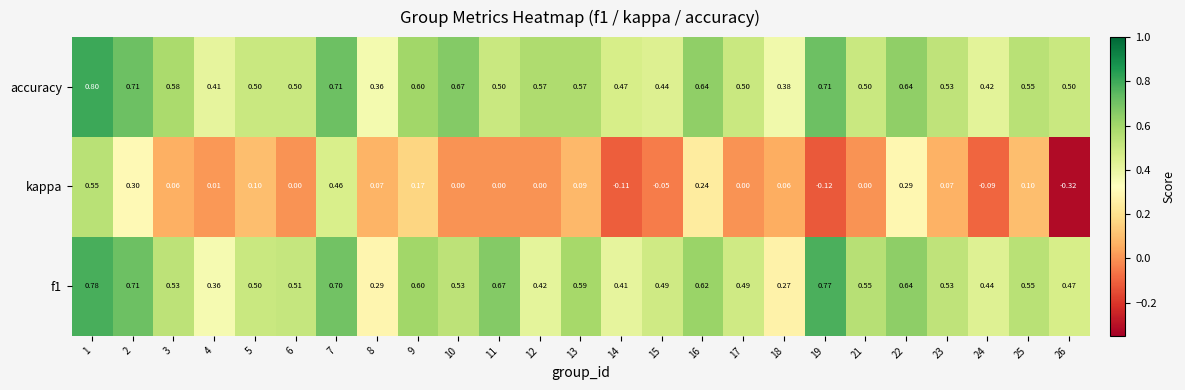

Is the value of f1 at 4 greater than the value of accuracy at 19?

No